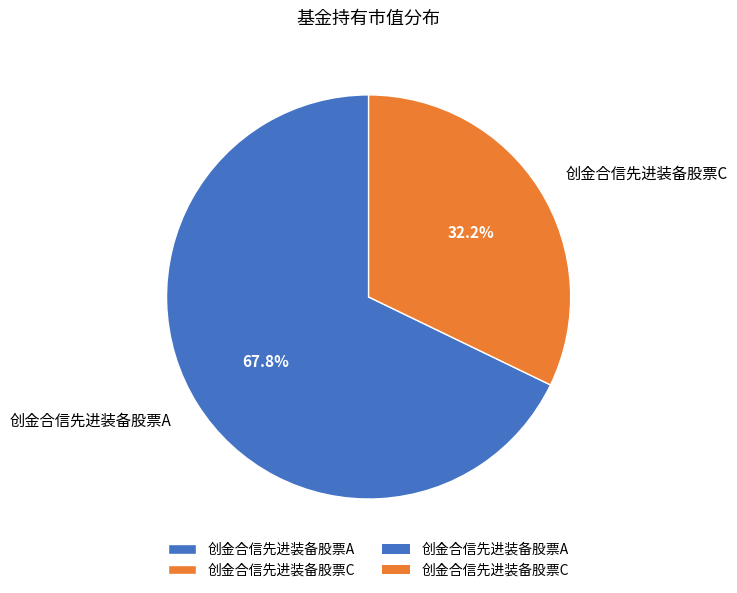

To the nearest percent, what portion does 创金合信先进装备股票C represent?

32%